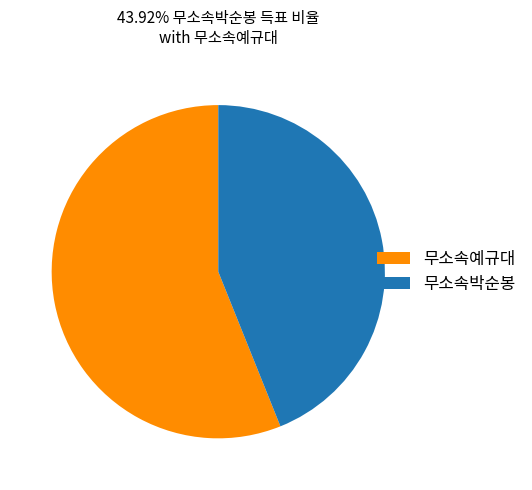

How many segments does this pie chart have?

2